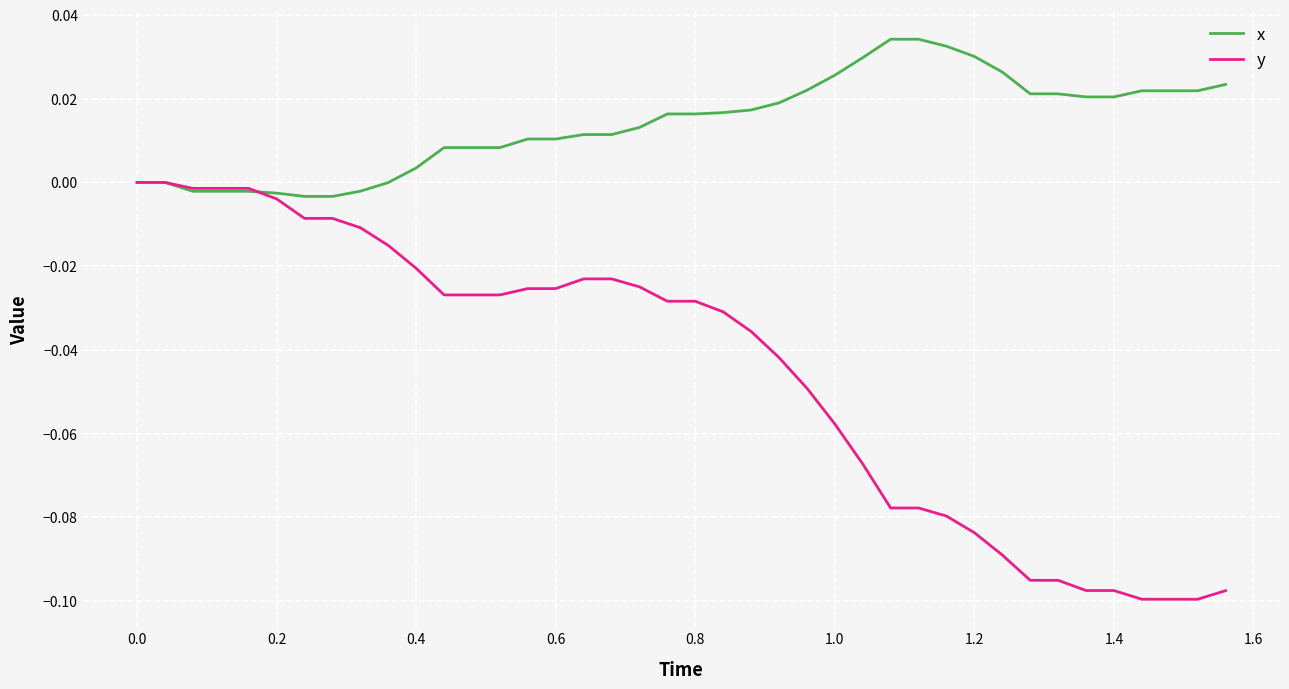

Which series has the widest spread of values?

y